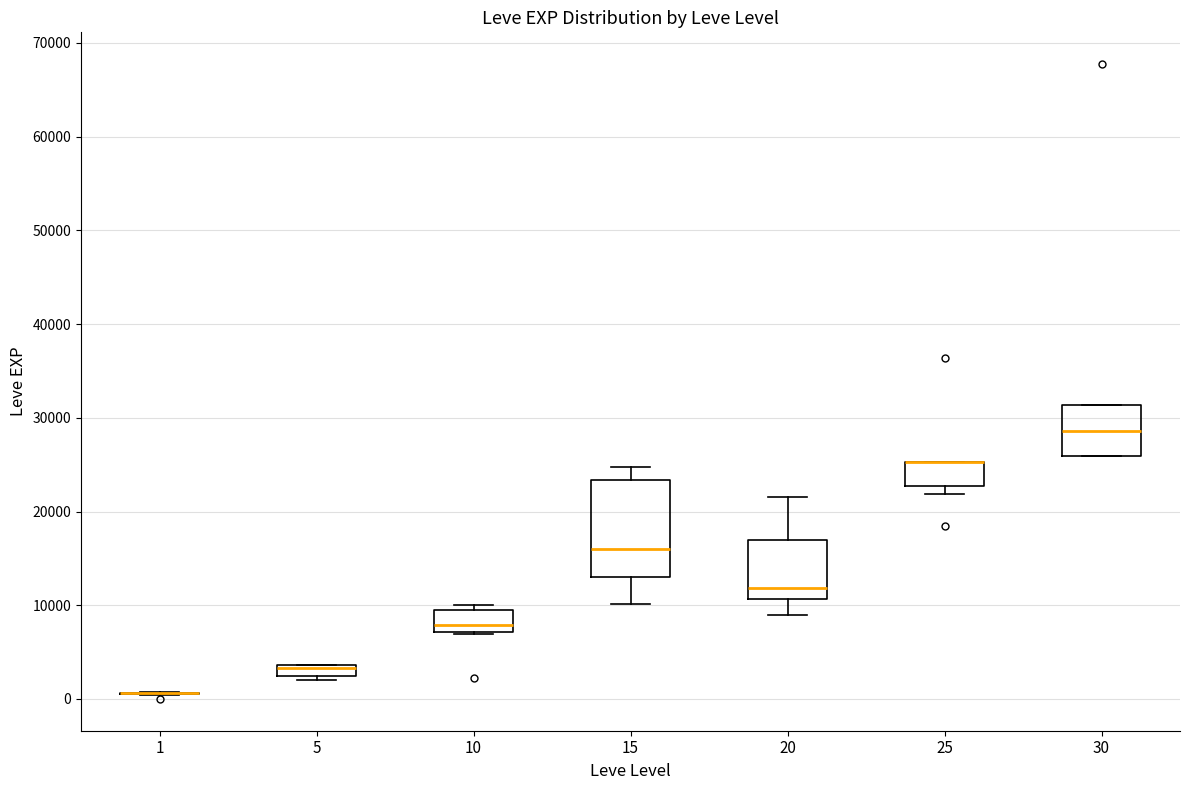

Where is the upper edge of the box at x = 10 on the y-axis? The values are not printed on the chart, so give them approximately, as read against the axis.

9000